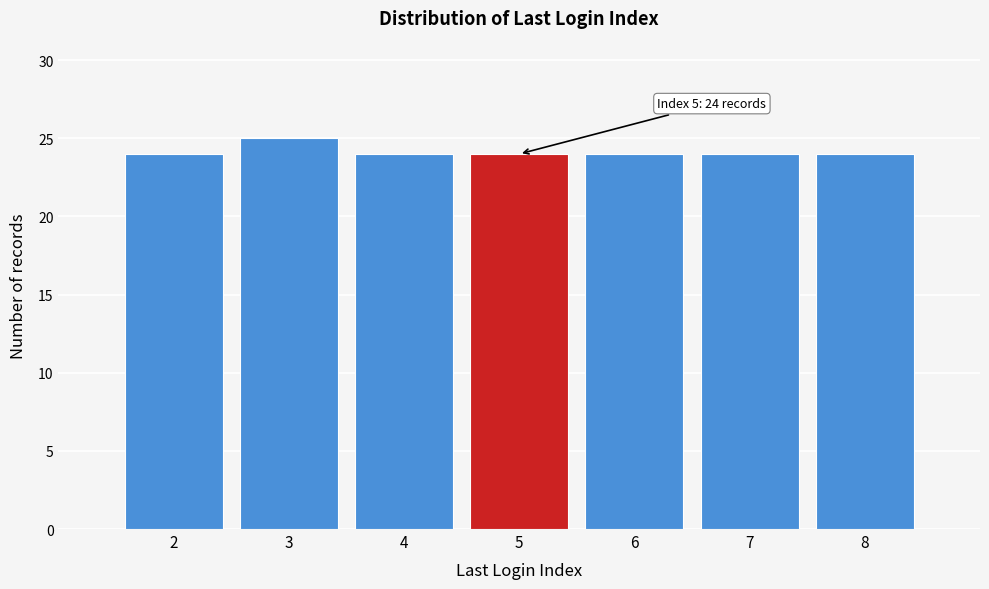

Reading left to right, list all the values displayed in this chart.

24	25	24	24	24	24	24